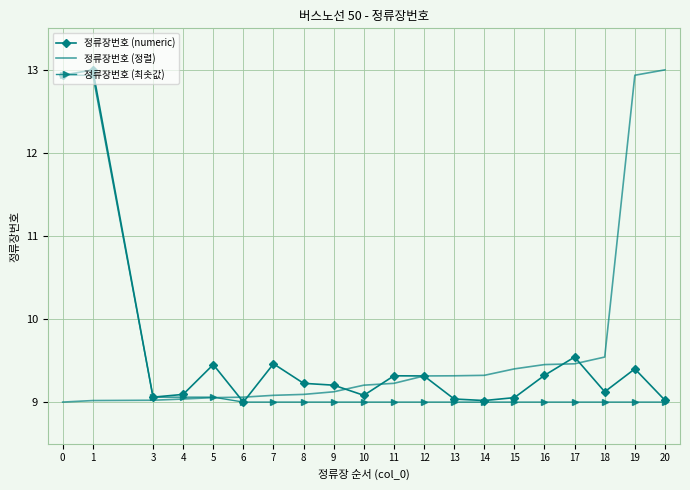

What is the total value across all series at 18?

27.7